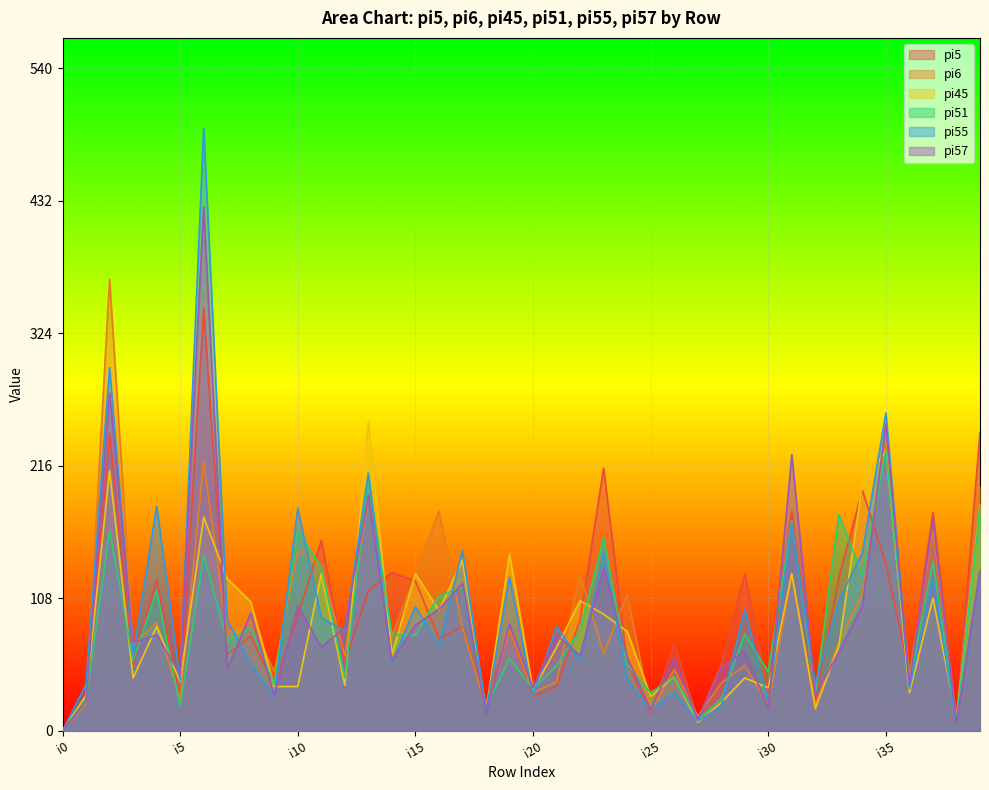

Reading left to right, transcribe all the data shown in this chart.

pi5: i0=0	i1=24	i2=242	i3=54	i4=123	i5=25	i6=344	i7=62	i8=77	i9=37	i10=94	i11=155	i12=56	i13=114	i14=129	i15=122	i16=75	i17=85	i18=23	i19=82	i20=28	i21=36	i22=90	i23=214	i24=56	i25=14	i26=71	i27=9	i28=54	i29=128	i30=30	i31=179	i32=23	i33=125	i34=196	i35=136	i36=47	i37=178	i38=10	i39=243
pi6: i0=0	i1=22	i2=368	i3=70	i4=88	i5=25	i6=219	i7=80	i8=89	i9=48	i10=147	i11=134	i12=61	i13=191	i14=77	i15=127	i16=179	i17=84	i18=19	i19=82	i20=31	i21=40	i22=127	i23=63	i24=111	i25=16	i26=50	i27=12	i28=39	i29=53	i30=21	i31=127	i32=21	i33=72	i34=112	i35=237	i36=44	i37=164	i38=6	i39=199
pi45: i0=0	i1=29	i2=212	i3=43	i4=85	i5=40	i6=174	i7=124	i8=105	i9=36	i10=36	i11=128	i12=37	i13=252	i14=62	i15=128	i16=98	i17=139	i18=16	i19=144	i20=33	i21=68	i22=106	i23=95	i24=81	i25=28	i26=44	i27=7	i28=23	i29=43	i30=35	i31=128	i32=18	i33=69	i34=201	i35=228	i36=31	i37=108	i38=10	i39=184
pi51: i0=0	i1=26	i2=163	i3=57	i4=114	i5=20	i6=143	i7=73	i8=84	i9=38	i10=163	i11=133	i12=43	i13=205	i14=78	i15=78	i16=110	i17=117	i18=19	i19=59	i20=34	i21=53	i22=82	i23=157	i24=54	i25=31	i26=44	i27=9	i28=26	i29=79	i30=48	i31=171	i32=30	i33=176	i34=127	i35=228	i36=39	i37=138	i38=8	i39=182
pi55: i0=0	i1=38	i2=296	i3=61	i4=183	i5=41	i6=491	i7=90	i8=55	i9=27	i10=181	i11=92	i12=81	i13=210	i14=55	i15=101	i16=69	i17=147	i18=16	i19=125	i20=29	i21=85	i22=57	i23=146	i24=42	i25=17	i26=31	i27=8	i28=20	i29=99	i30=23	i31=168	i32=38	i33=106	i34=145	i35=259	i36=34	i37=124	i38=6	i39=130
pi57: i0=0	i1=24	i2=275	i3=72	i4=78	i5=46	i6=427	i7=50	i8=96	i9=28	i10=102	i11=68	i12=84	i13=192	i14=57	i15=86	i16=99	i17=120	i18=14	i19=87	i20=35	i21=78	i22=61	i23=133	i24=60	i25=17	i26=59	i27=9	i28=51	i29=65	i30=18	i31=225	i32=29	i33=64	i34=102	i35=250	i36=38	i37=172	i38=6	i39=131